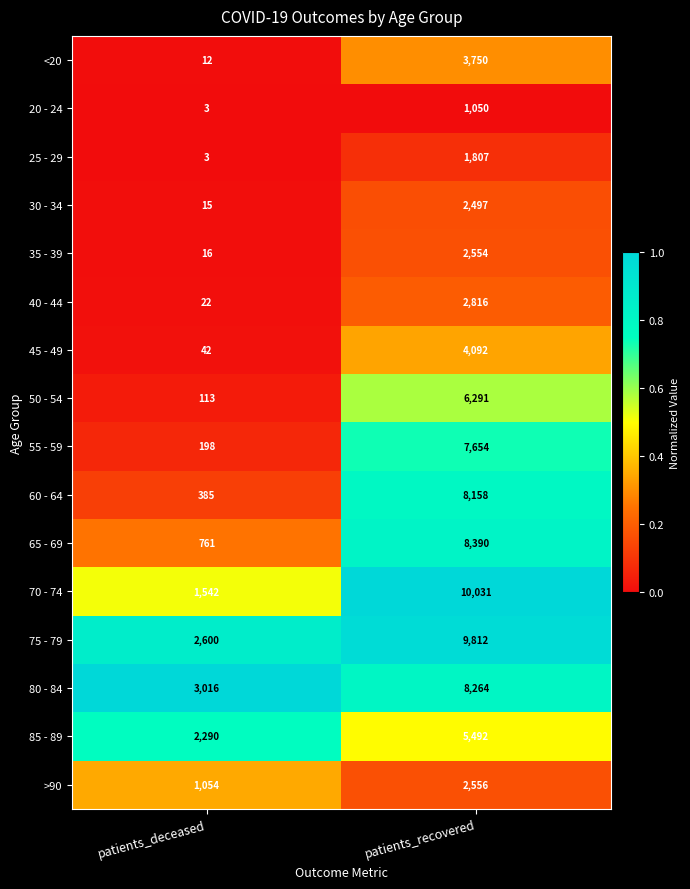

Where is 55 - 59 nearest to the value 3926?

patients_deceased